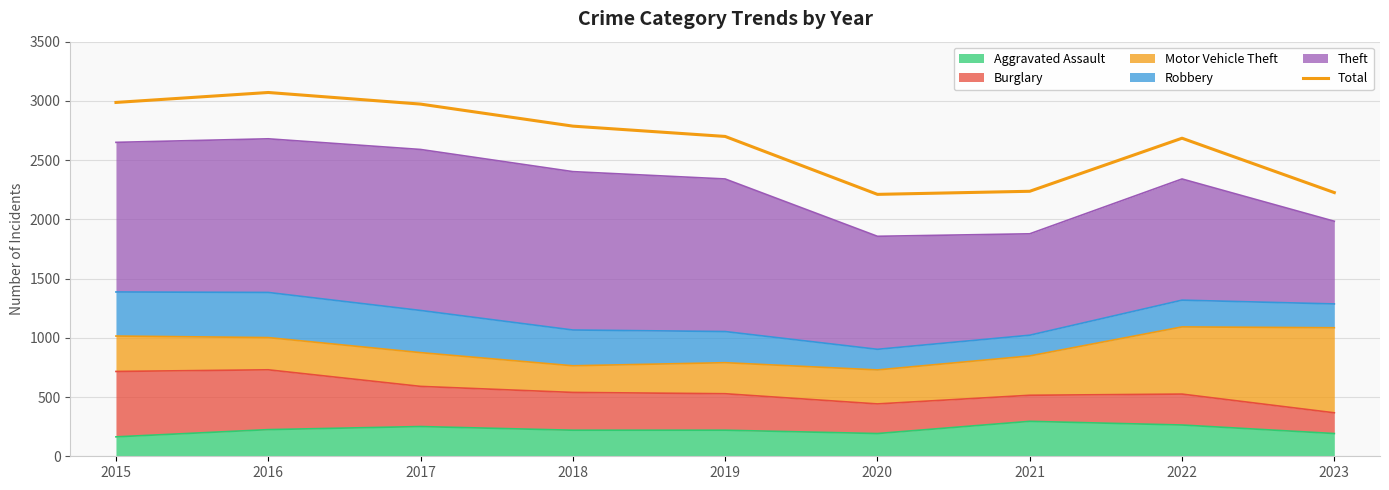

Where is the data nearest to the value 2641?

2022